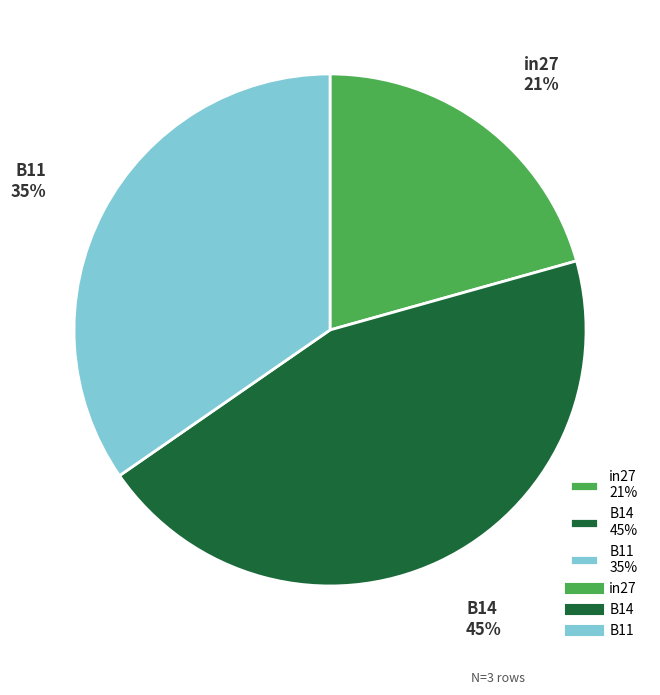

The B11 slice represents 35% of the pie. True or false?

True